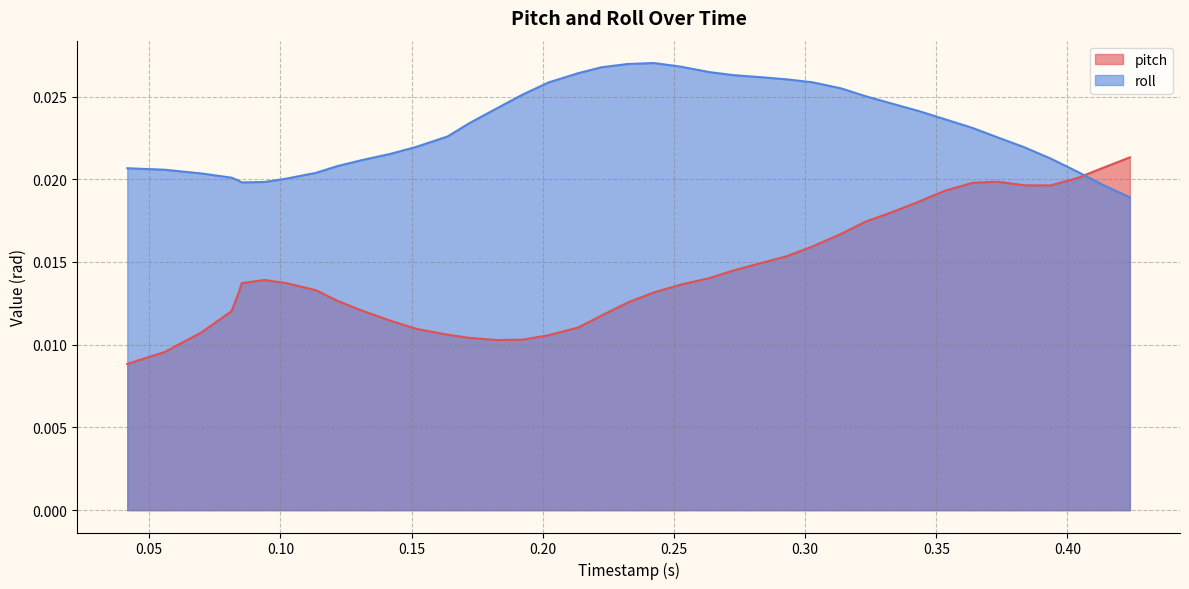

True or false: pitch has more than 1 points higher than both neighbors.

True